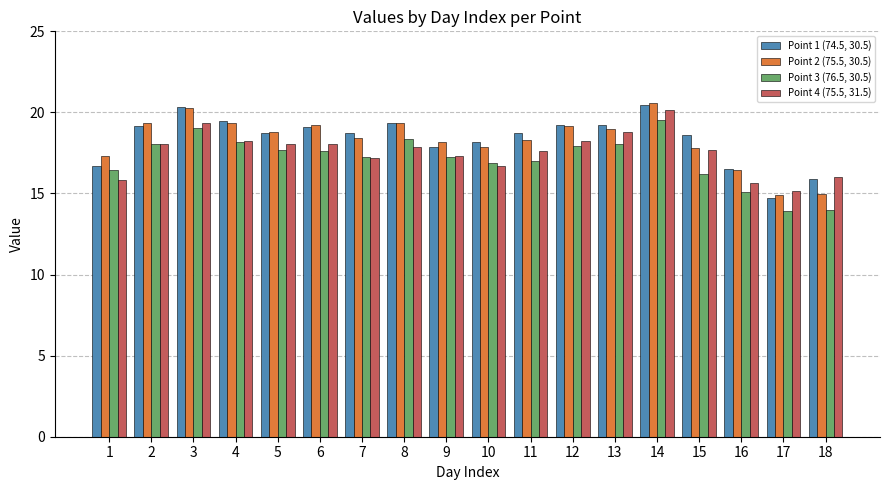

Is the value of Point 3 (76.5, 30.5) at 2 greater than the value of Point 4 (75.5, 31.5) at 7?

Yes